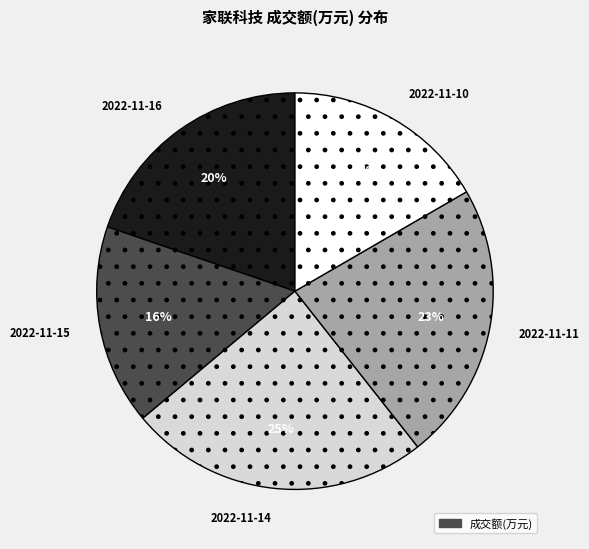

How many segments does this pie chart have?

5